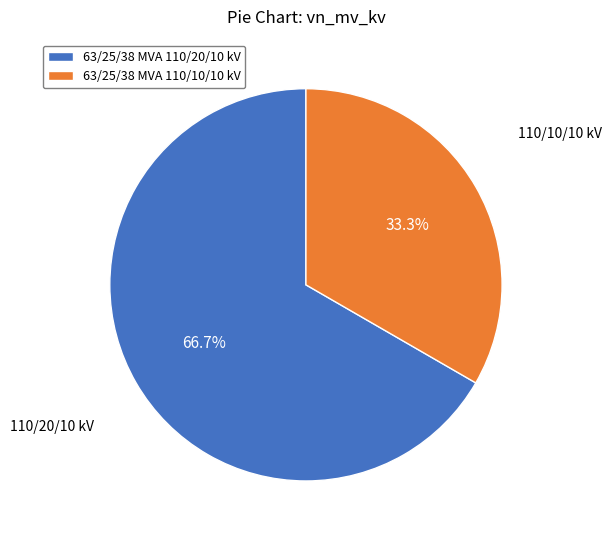

Rank the categories by value from lowest to highest.

63/25/38 MVA 110/10/10 kV, 63/25/38 MVA 110/20/10 kV